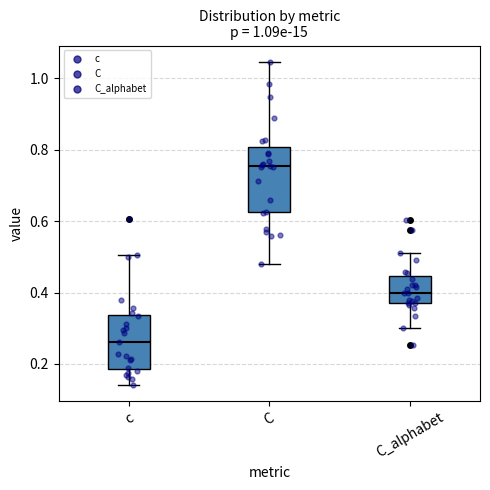

Which box is the tallest, from its lower edge to its upper edge?

C